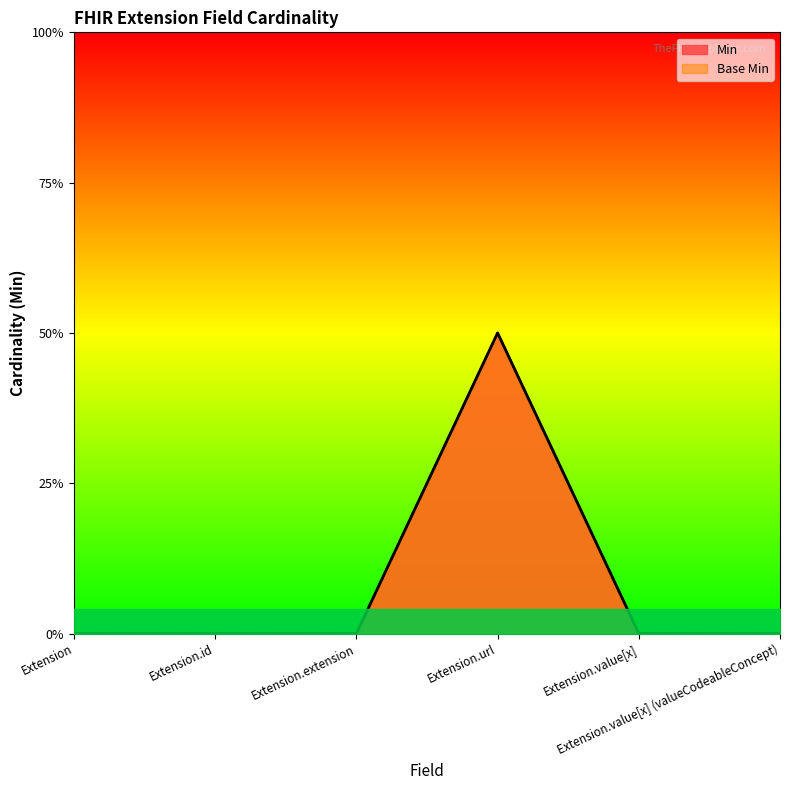

The Base Min series shows 0 at Extension.value[x] (valueCodeableConcept). True or false?

True